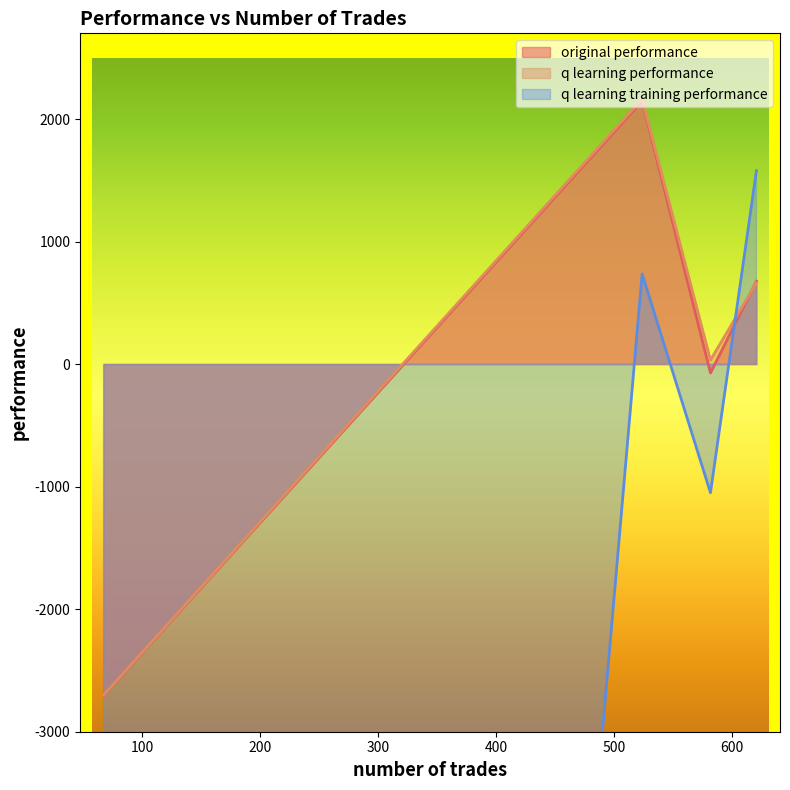

Which series changed the most between 621 and 67?

q learning training performance